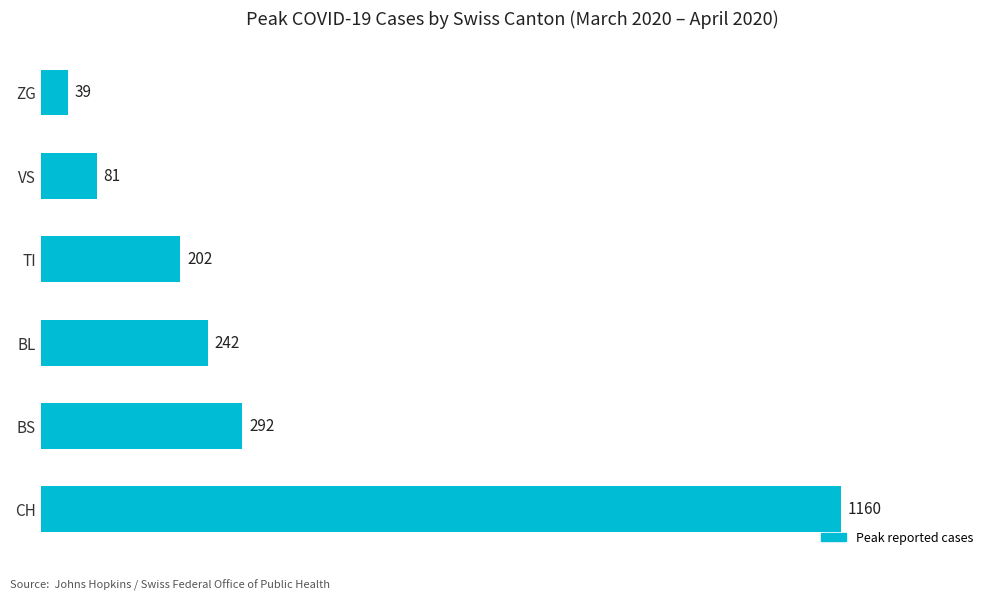

Are the bars grouped side by side (vs. stacked)?

No